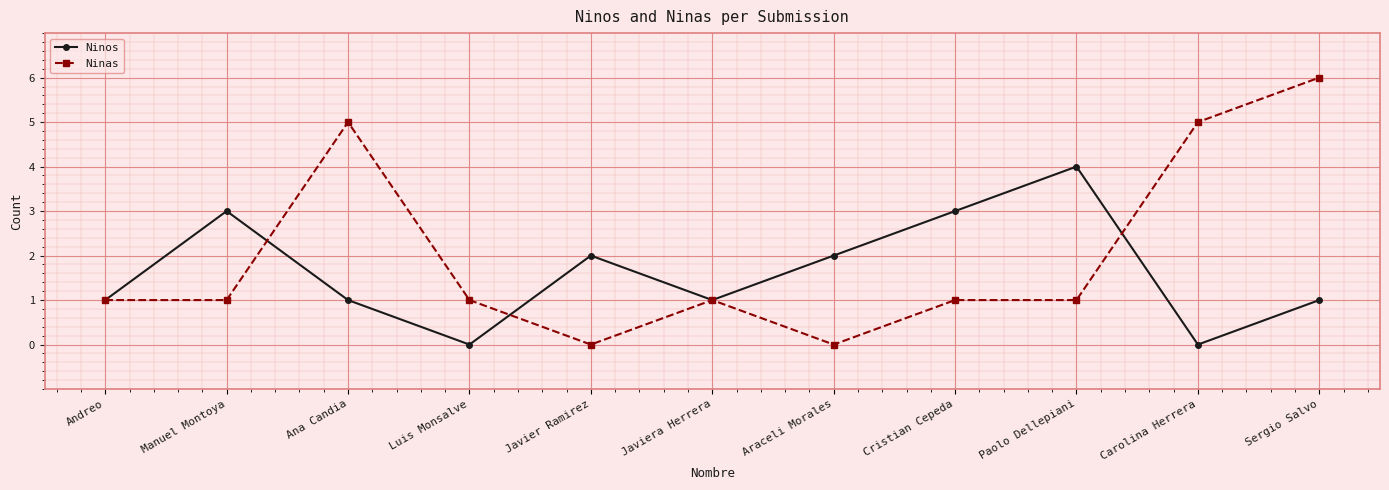

Where is the first local maximum for Ninos?

Manuel Montoya